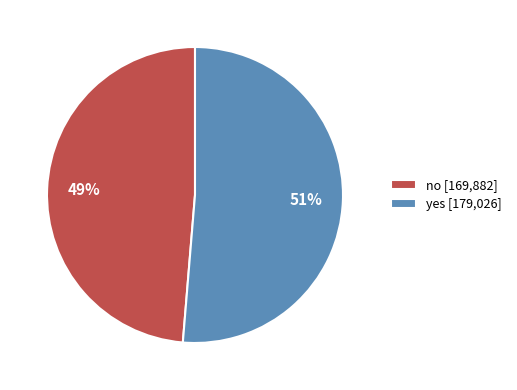

Is there any slice that represents more than half of the pie?

Yes